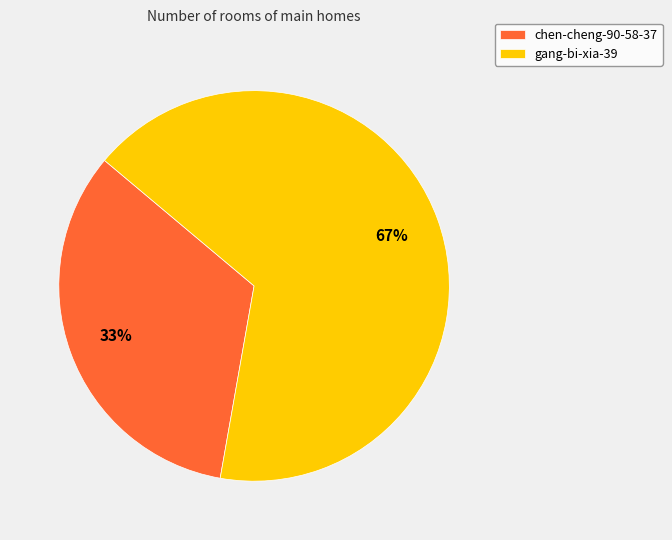

Is it true that gang-bi-xia-39 is 56% of the pie?

False